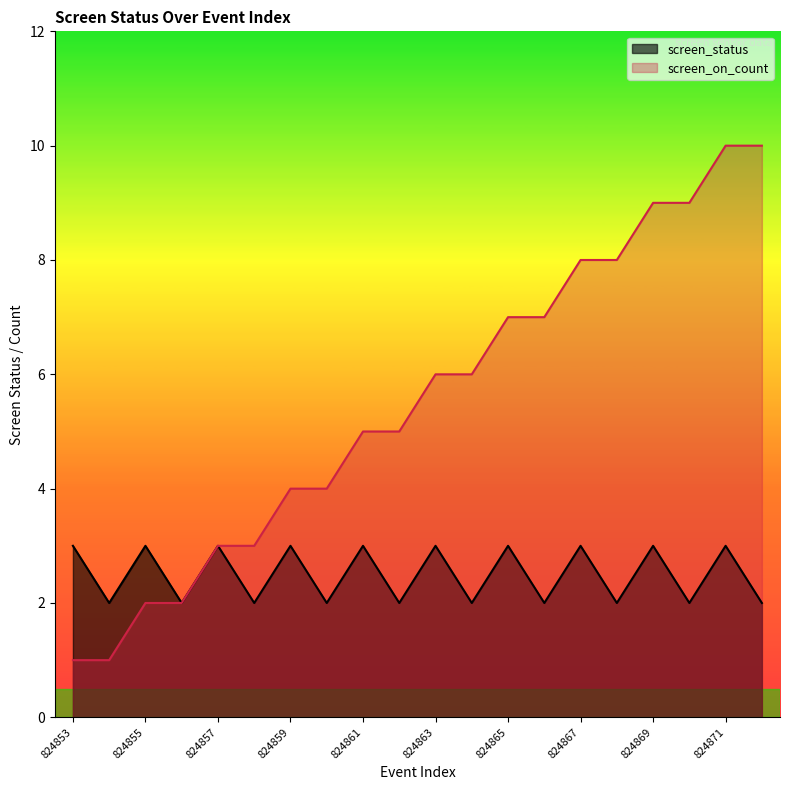

Count the number of categories in the chart.

20